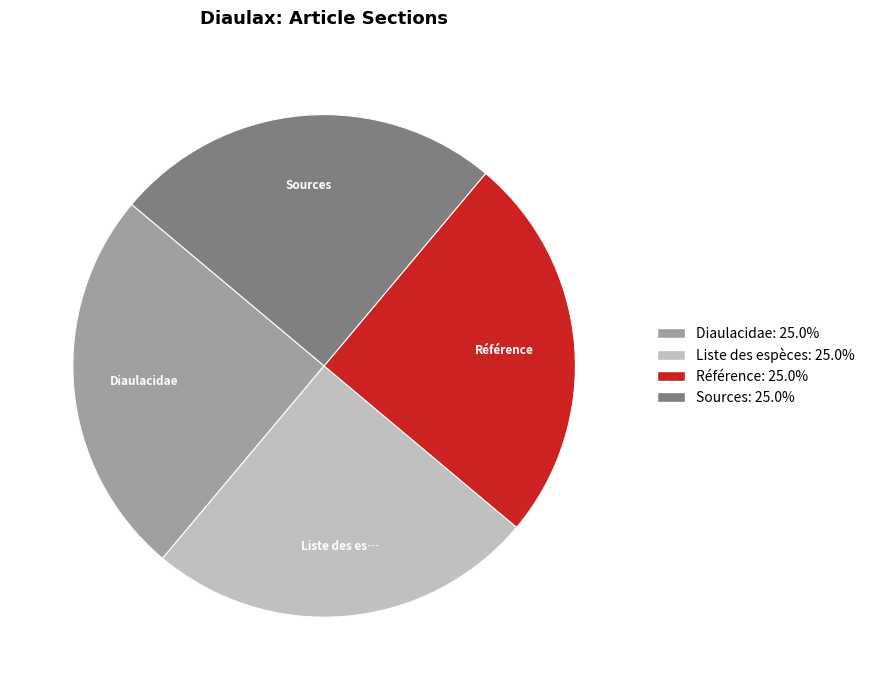

Count the number of slices in the pie.

4